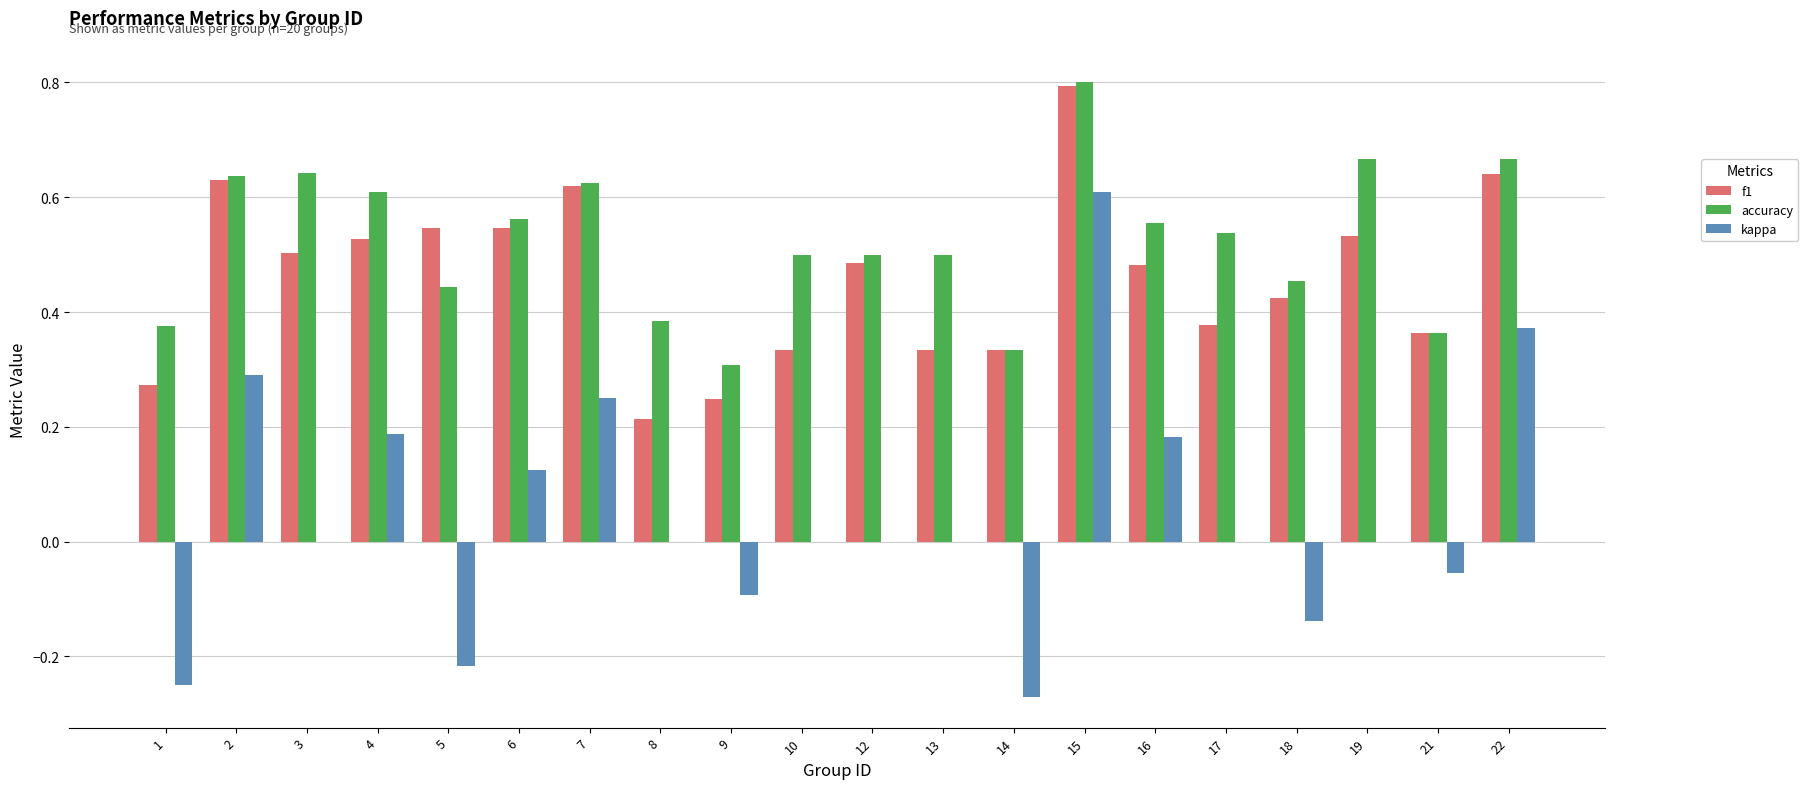

At which category does the chart reach its peak across all series?

15